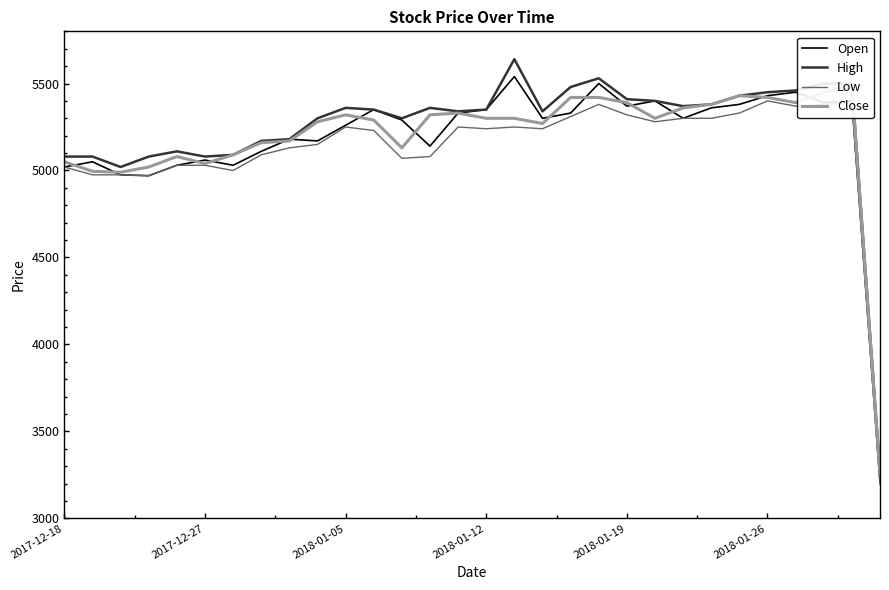

True or false: High and Open cross at least once.

False